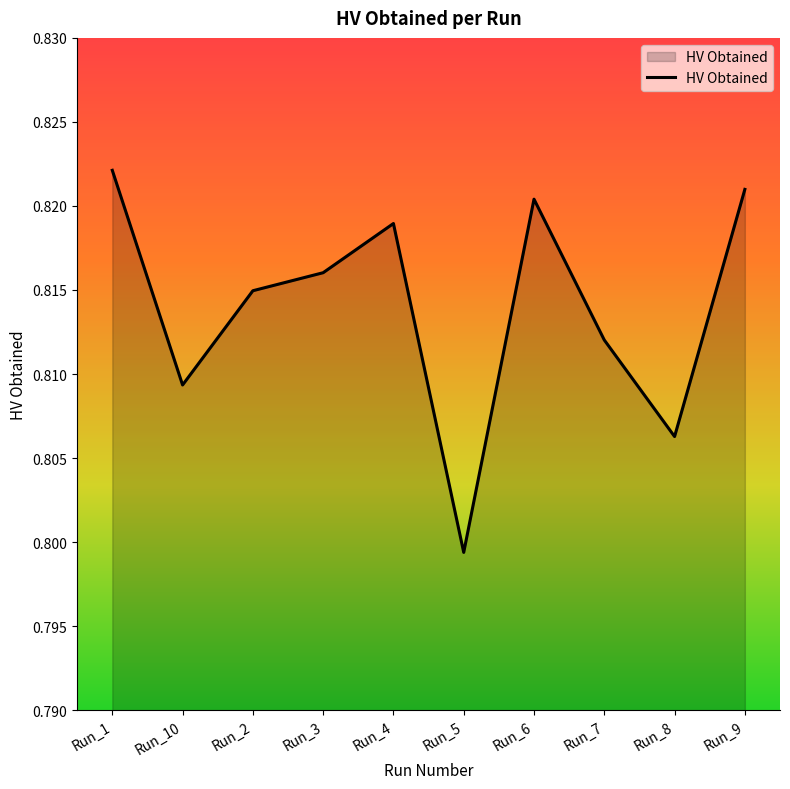

Where is the first local maximum?

Run_4